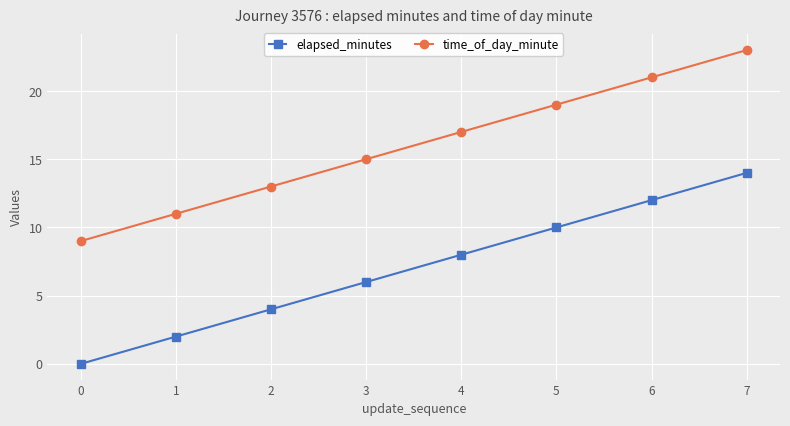

True or false: elapsed_minutes and time_of_day_minute cross at least once.

False